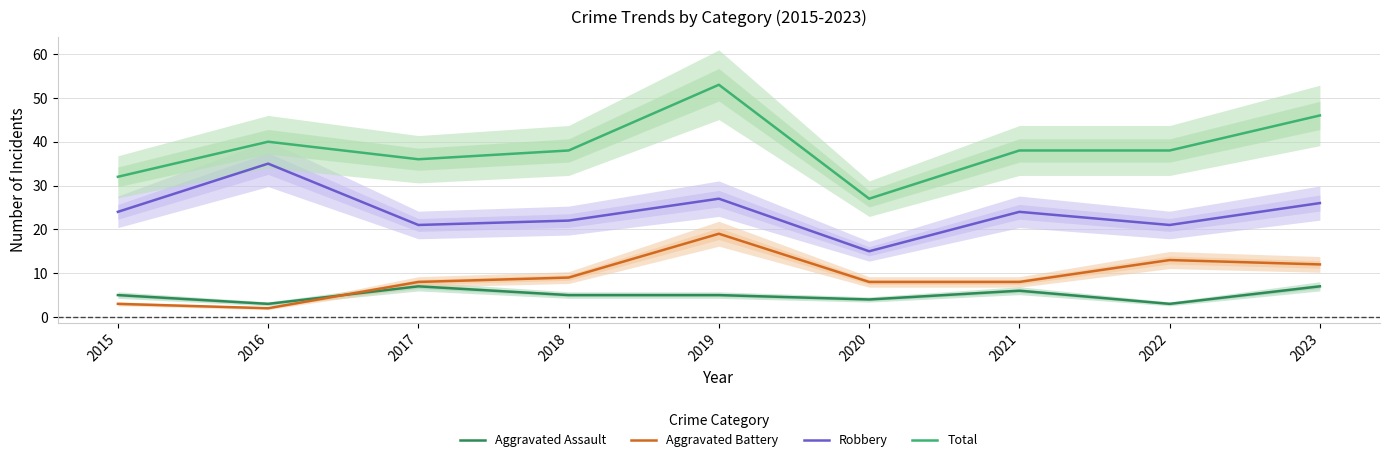

The value of Aggravated Battery at 2015 is 3. True or false?

True